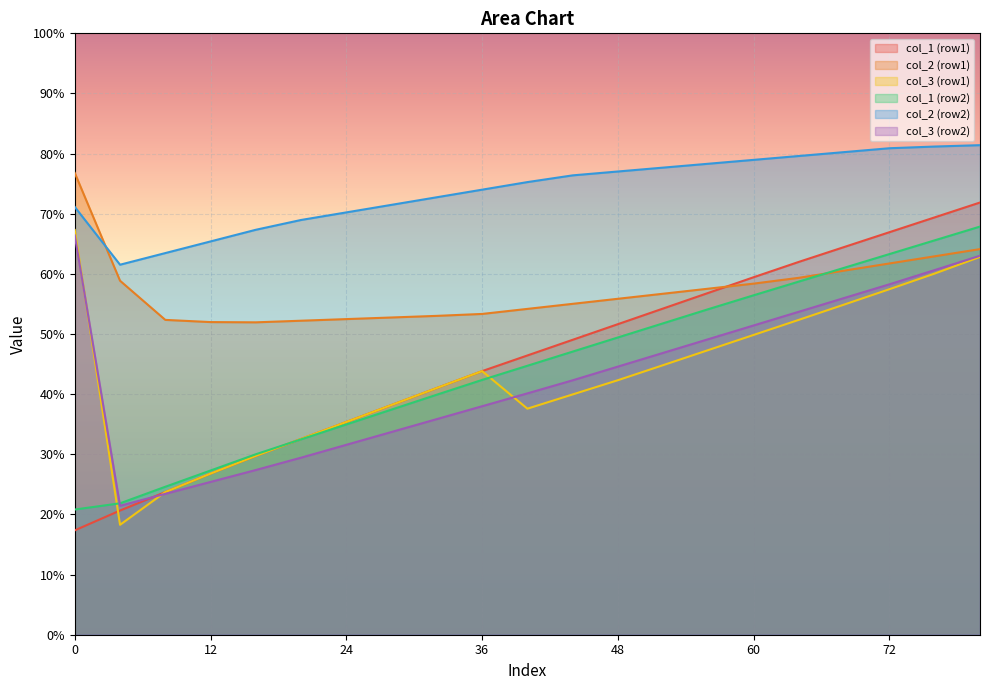

How many lines are shown in the chart?

6